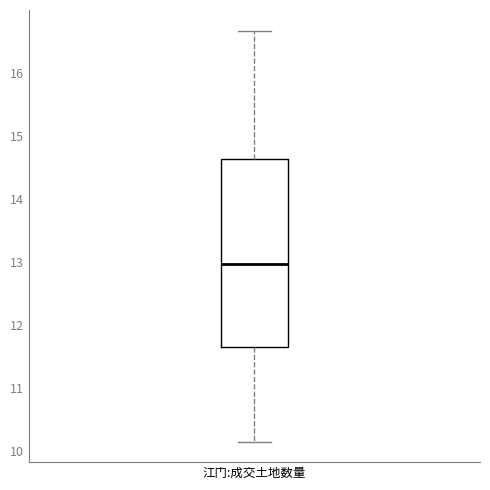

Read this box plot against the y-axis: the position of the median line, the range covered by the box, and the ends of both whiskers. The values are not printed on the chart, so give them approximately, as read against the axis.

median 13.0, box 11.6 to 14.6, whiskers 10.2 to 16.7